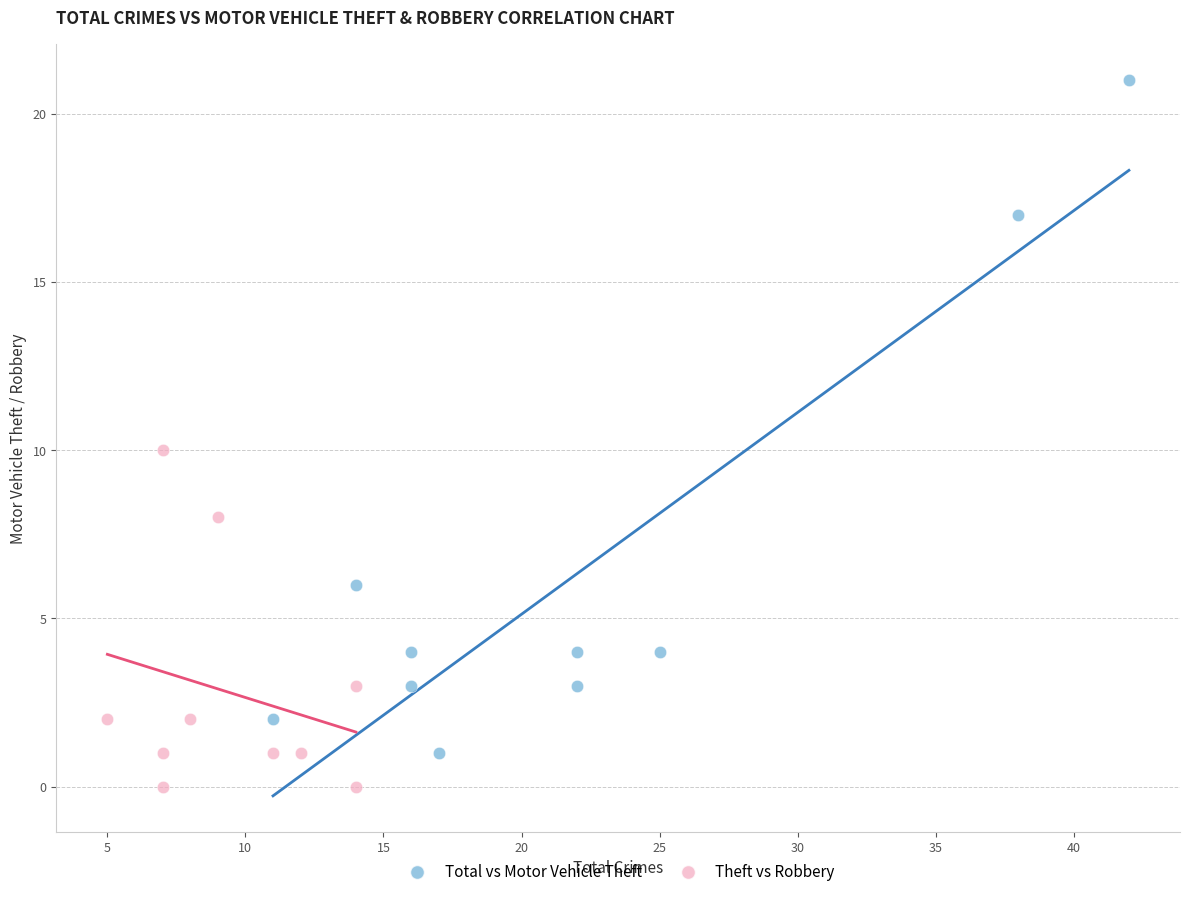

Which series reaches the maximum Y coordinate?

Total vs Motor Vehicle Theft